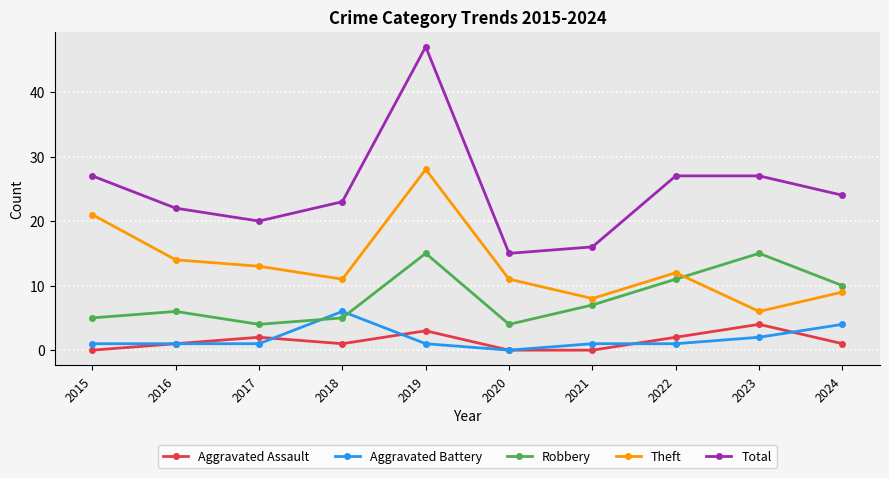

True or false: Theft and Aggravated Battery intersect in this chart.

False